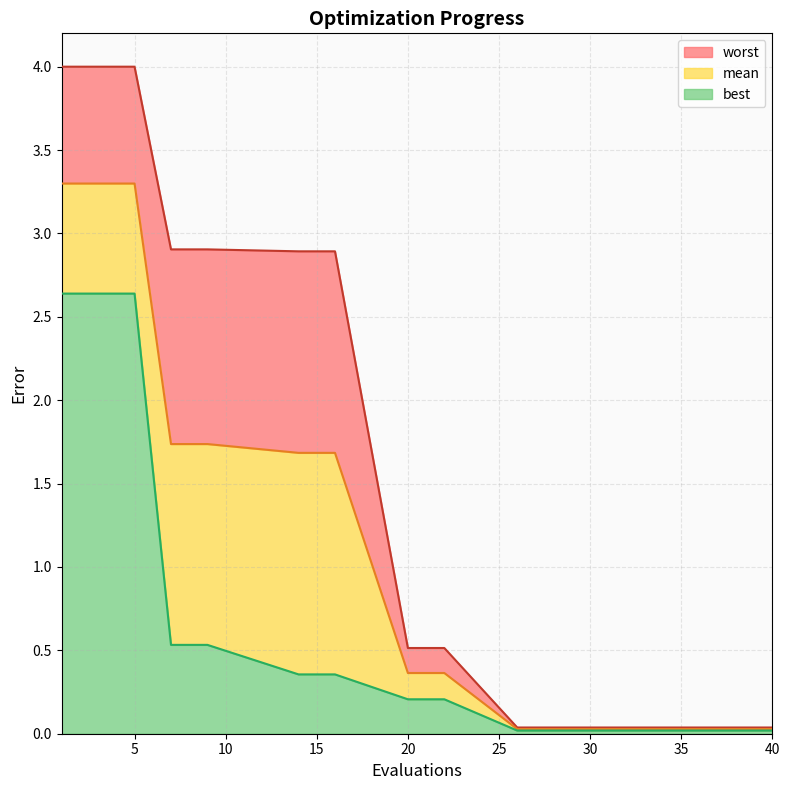

Reading left to right, what are all the values shown in this chart?

mean: 1=3.3	2=3.3	3=3.3	4=3.3	5=3.3	7=1.7	8=1.7	9=1.7	14=1.7	15=1.7	16=1.7	20=0.4	21=0.4	22=0.4	26=0.0	27=0.0	28=0.0	35=0.0	38=0.0	40=0.0
best: 1=2.6	2=2.6	3=2.6	4=2.6	5=2.6	7=0.5	8=0.5	9=0.5	14=0.4	15=0.4	16=0.4	20=0.2	21=0.2	22=0.2	26=0.0	27=0.0	28=0.0	35=0.0	38=0.0	40=0.0
worst: 1=4.0	2=4.0	3=4.0	4=4.0	5=4.0	7=2.9	8=2.9	9=2.9	14=2.9	15=2.9	16=2.9	20=0.5	21=0.5	22=0.5	26=0.0	27=0.0	28=0.0	35=0.0	38=0.0	40=0.0